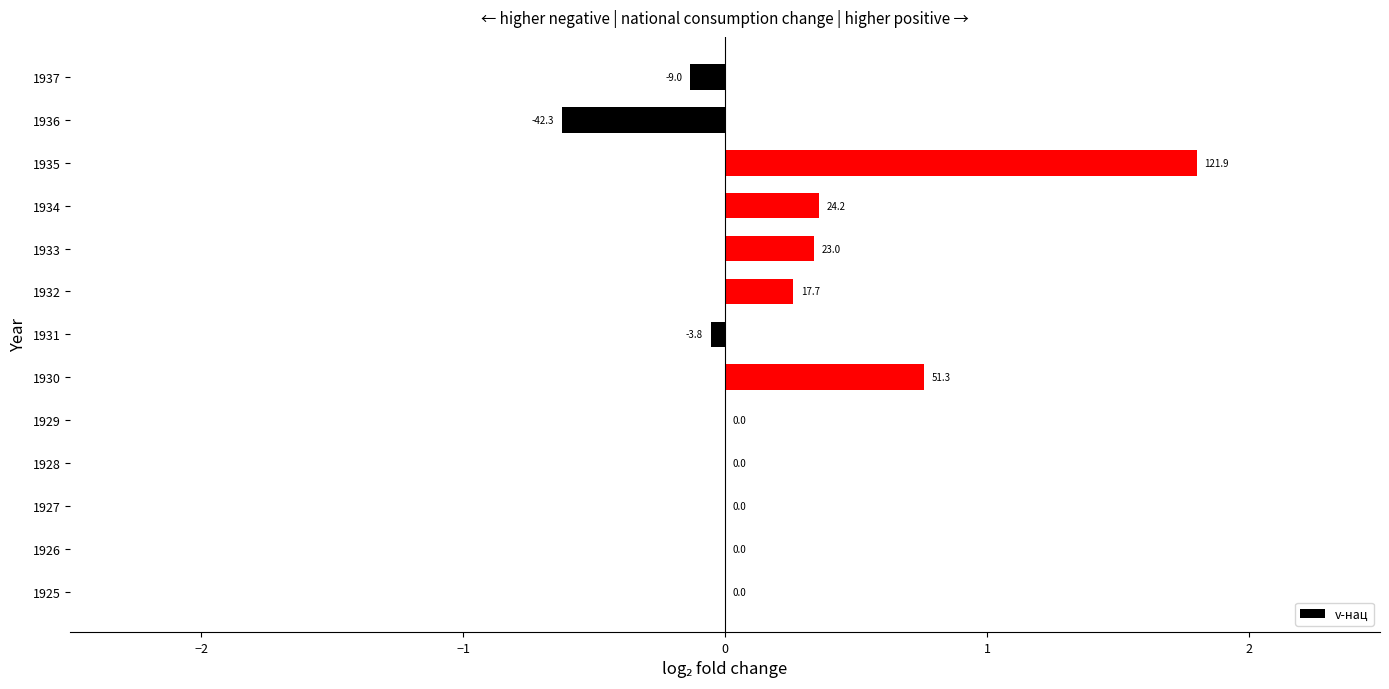

Are the bars horizontal?

Yes